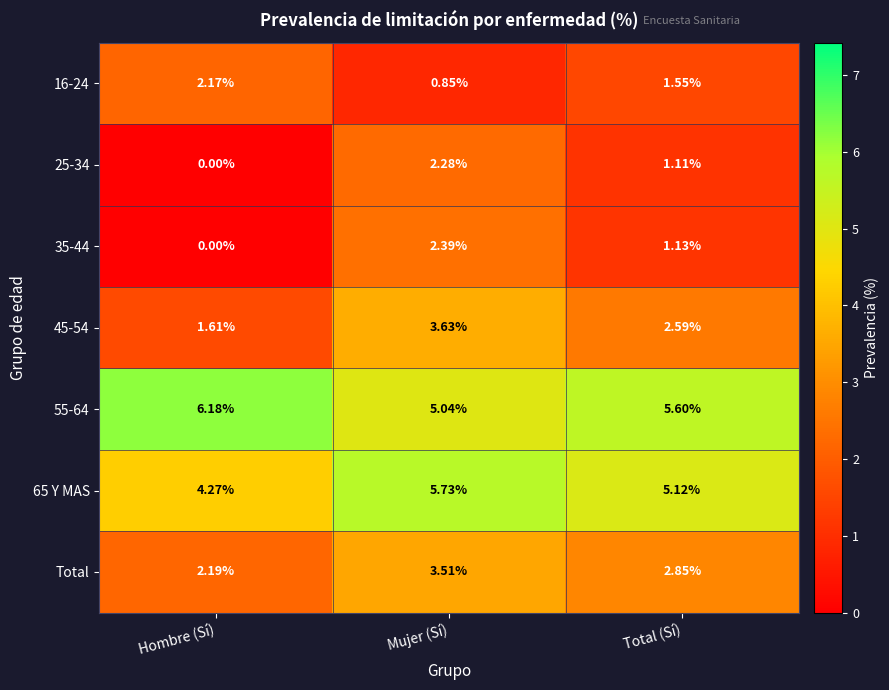

Which category has the highest value across all series?

Hombre (Sí)